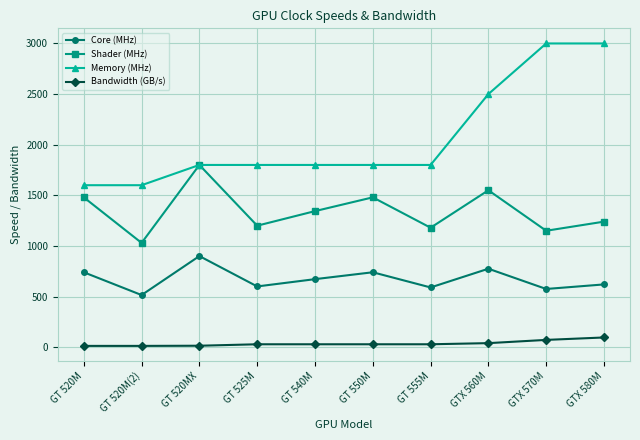

Between GT 520M(2) and GTX 580M, which series saw the biggest shift?

Memory (MHz)